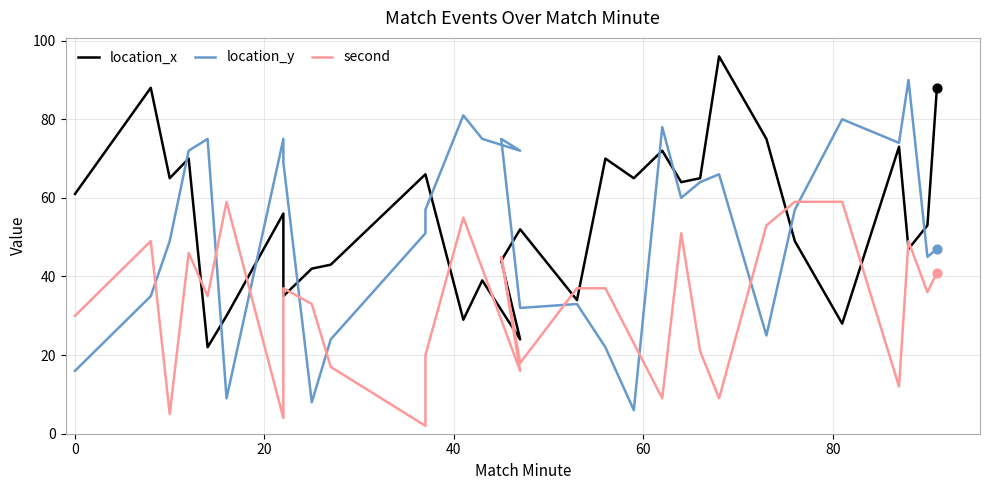

Which series contains the lowest Y value?

second